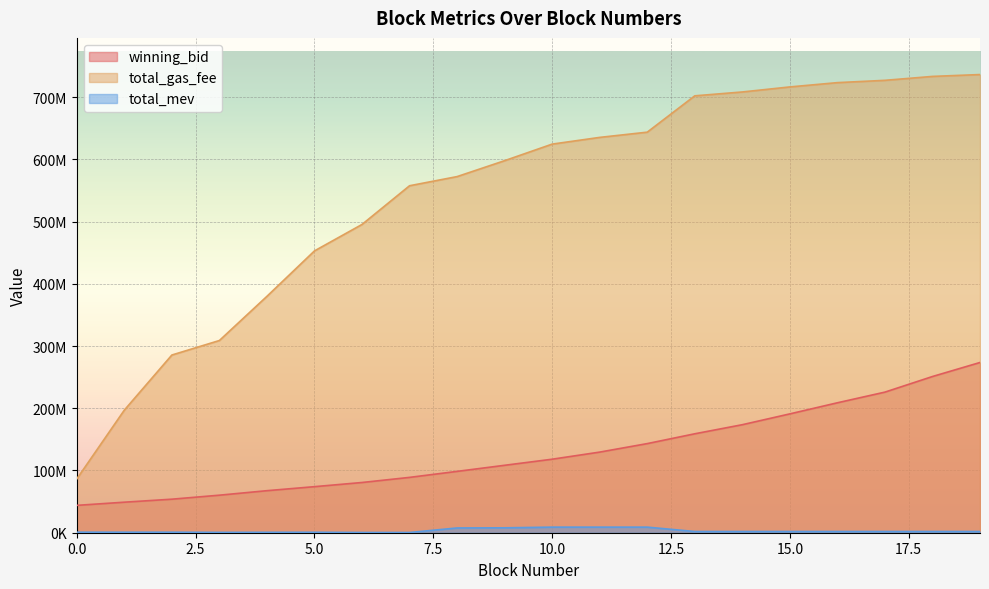

How many interior local peaks does the total_mev series have?

1